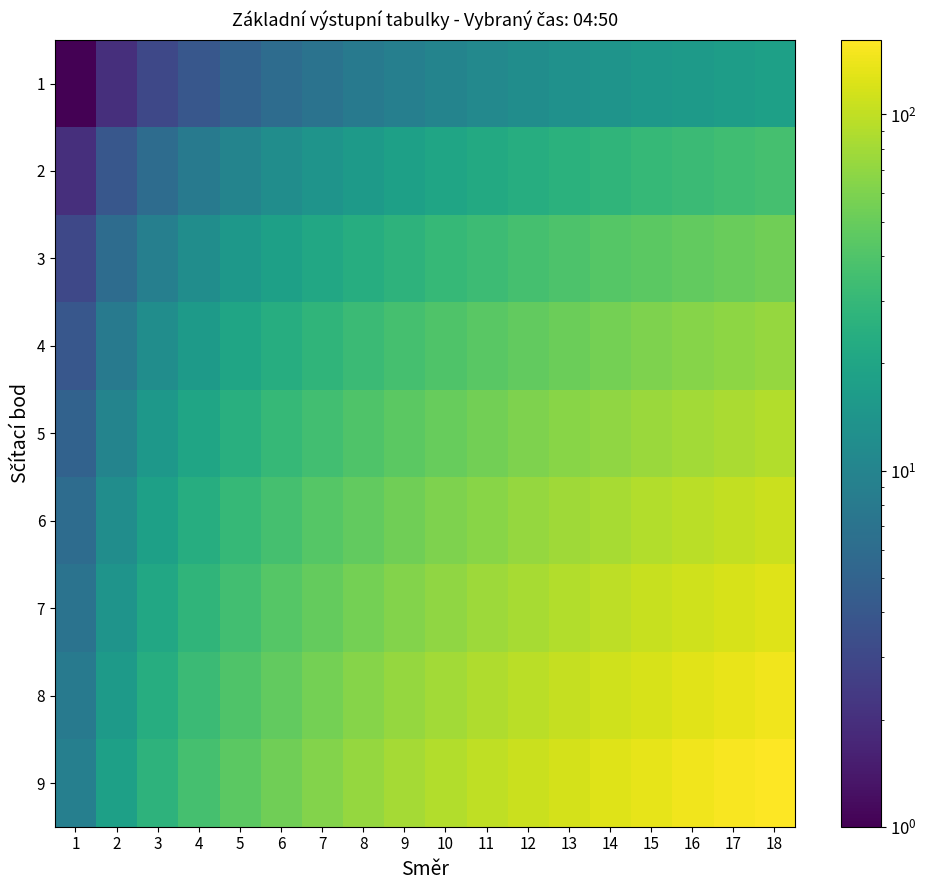

Which series has the largest total across all categories?

9